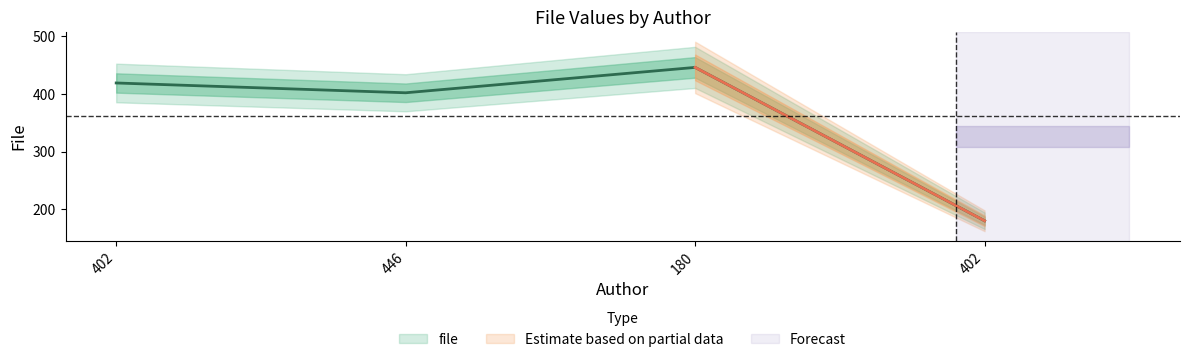

Which has a higher value, 402 or 402?

402